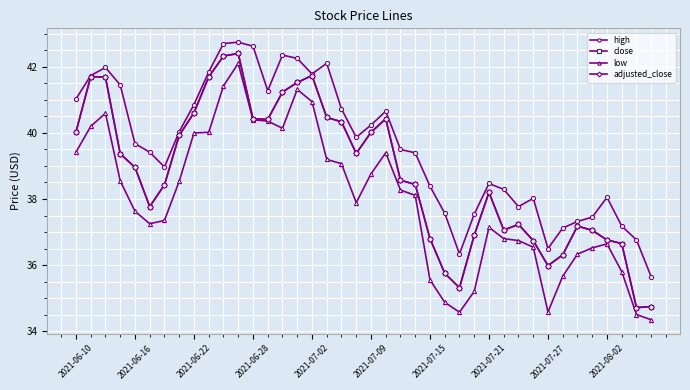

Is this an area chart (filled region under the line)?

No